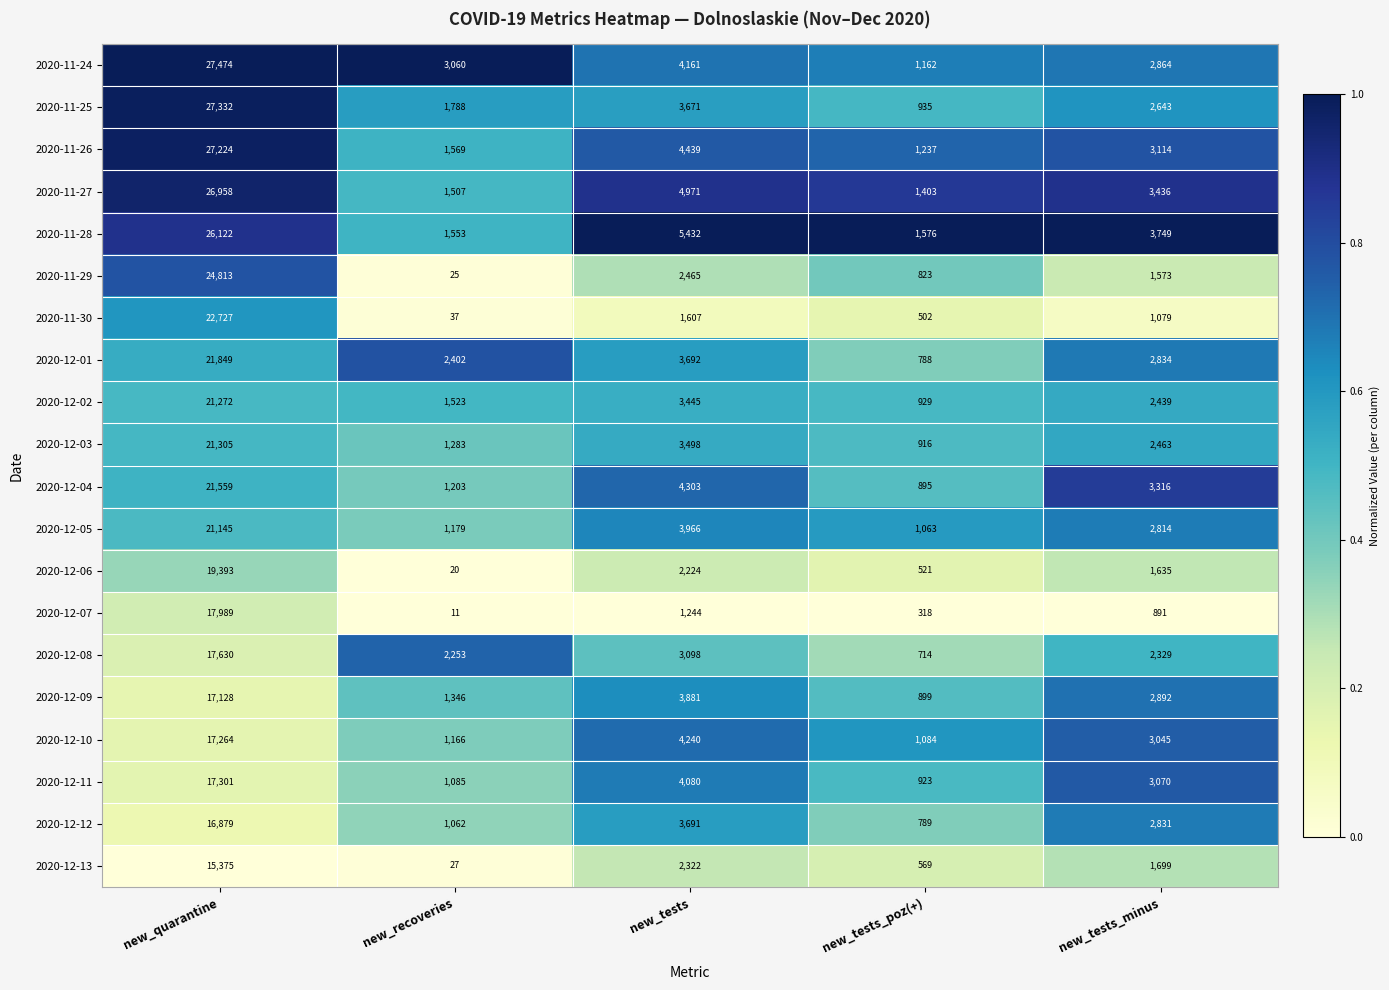

The value of 2020-12-11 at new_tests_poz(+) is 1535. True or false?

False